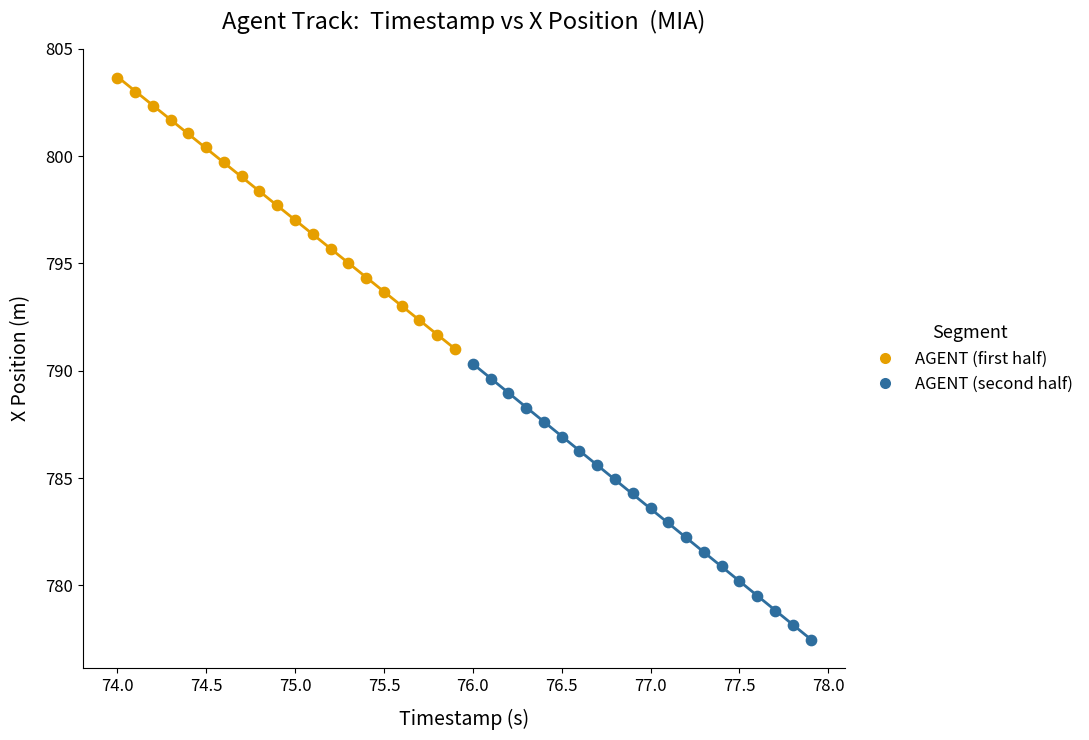

Which series contains the lowest Y value?

AGENT (second half)